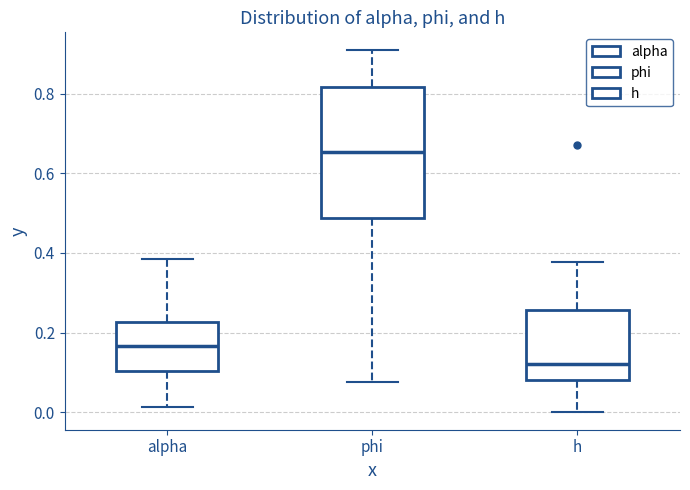

Which box has the highest median line?

phi